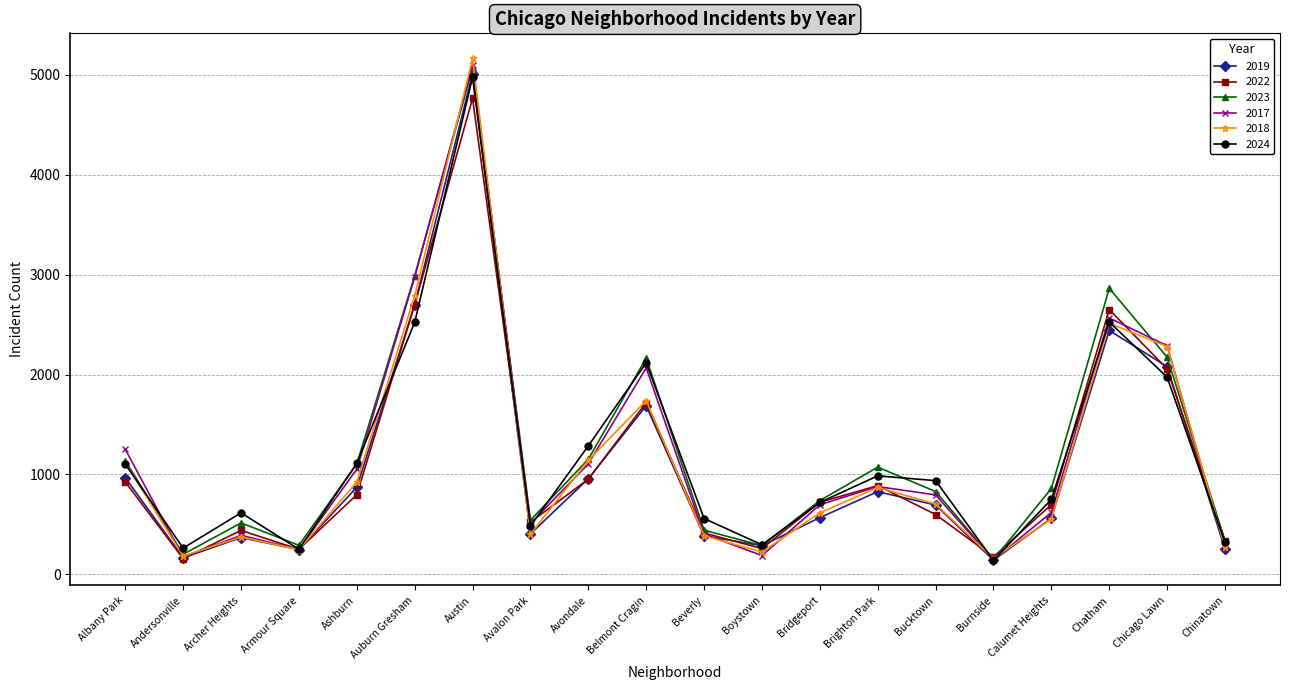

True or false: 2022 and 2019 cross at least once.

True